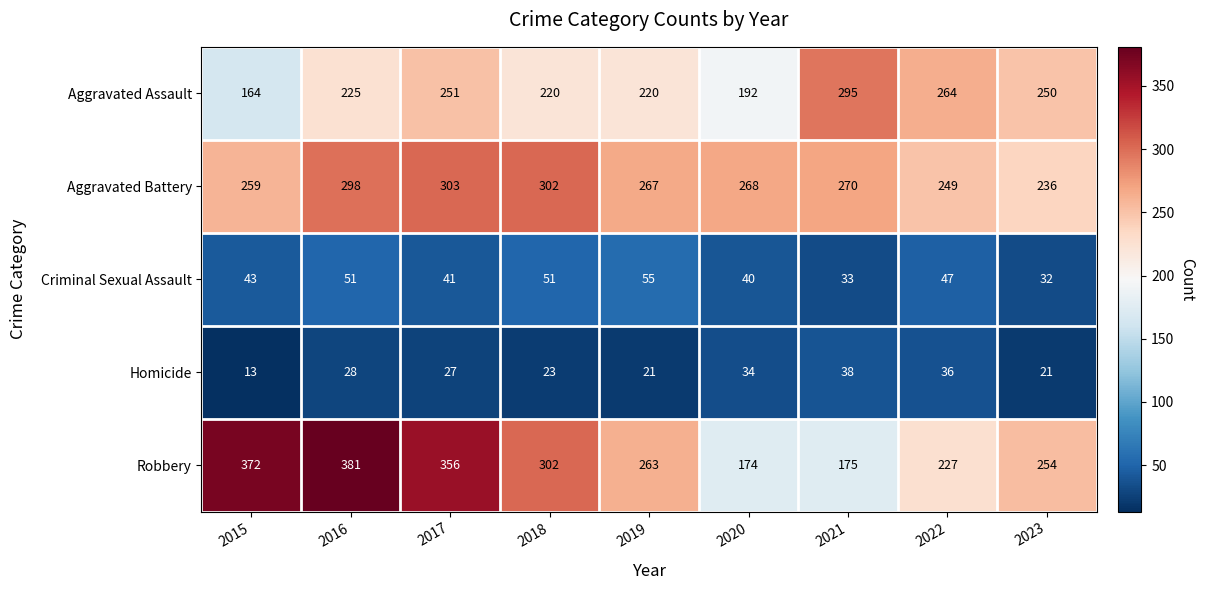

What is the sum of the Criminal Sexual Assault values at 2023 and 2018?

83